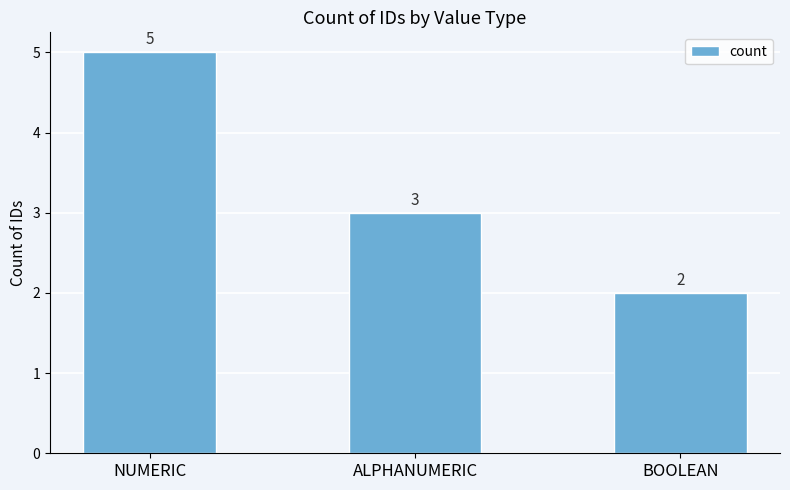

Reading right to left, what are all the values shown in this chart?

2	3	5